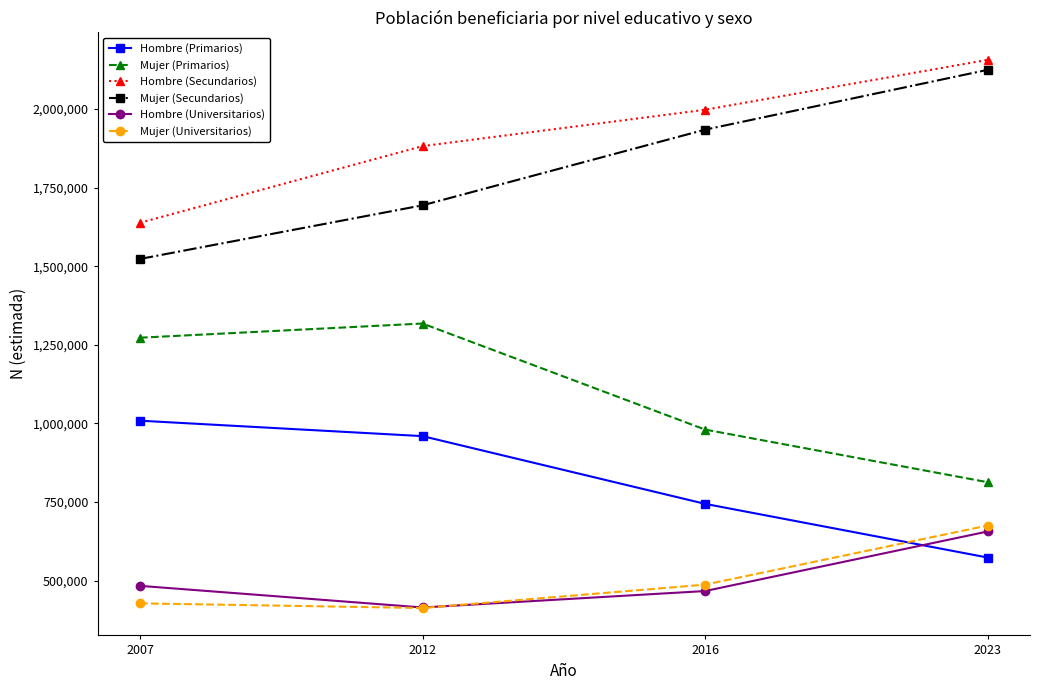

The value of Mujer (Universitarios) at 2007 is 427562. True or false?

True